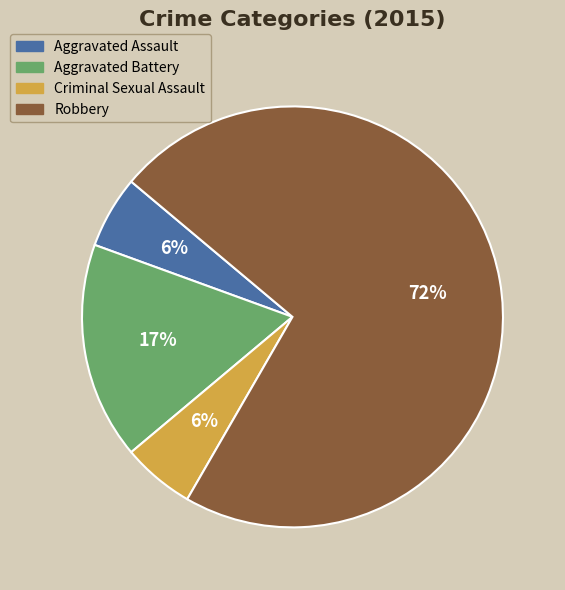

How many segments does this pie chart have?

4